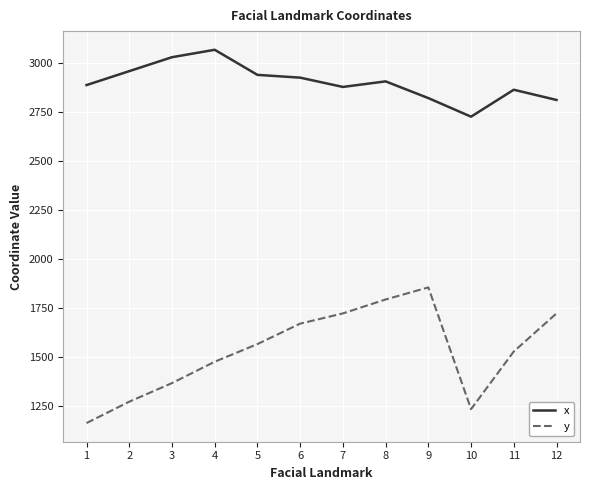

What is the difference between the second highest and second lowest values in the x series?

218.0